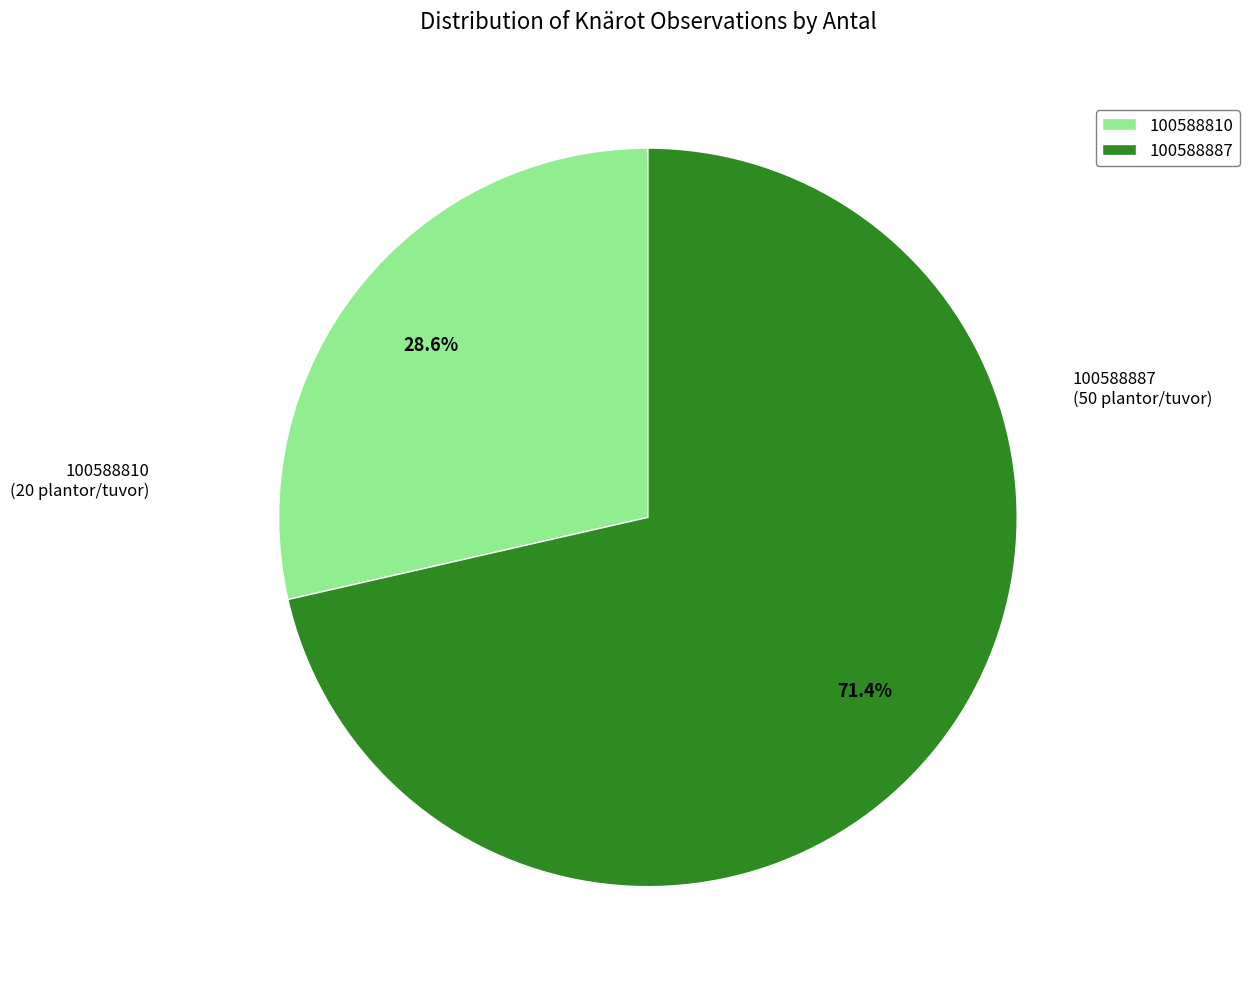

What percentage is the 100588887 slice, to the nearest percent?

71%